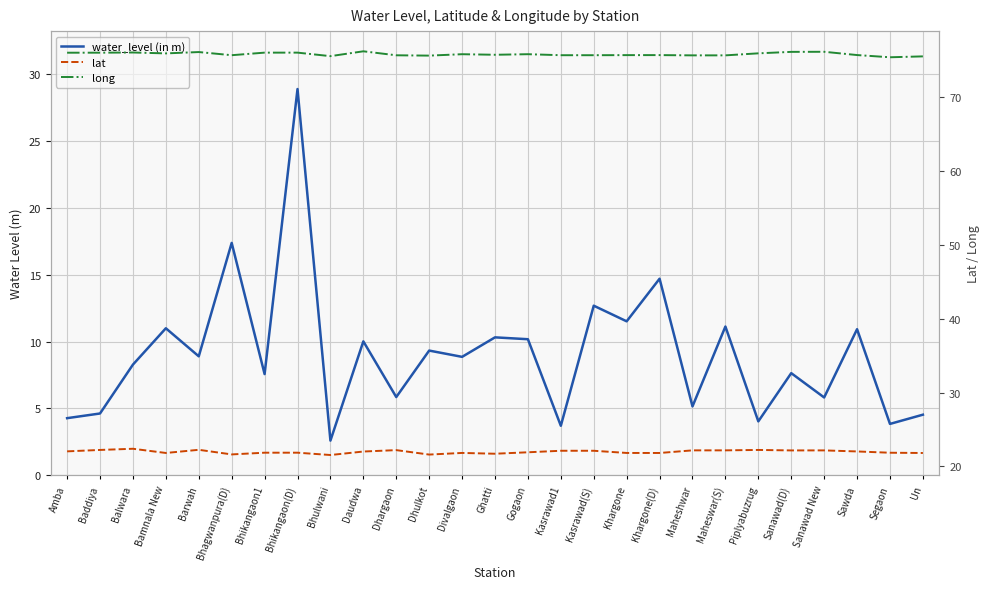

How many data points in lat are above 22?

14